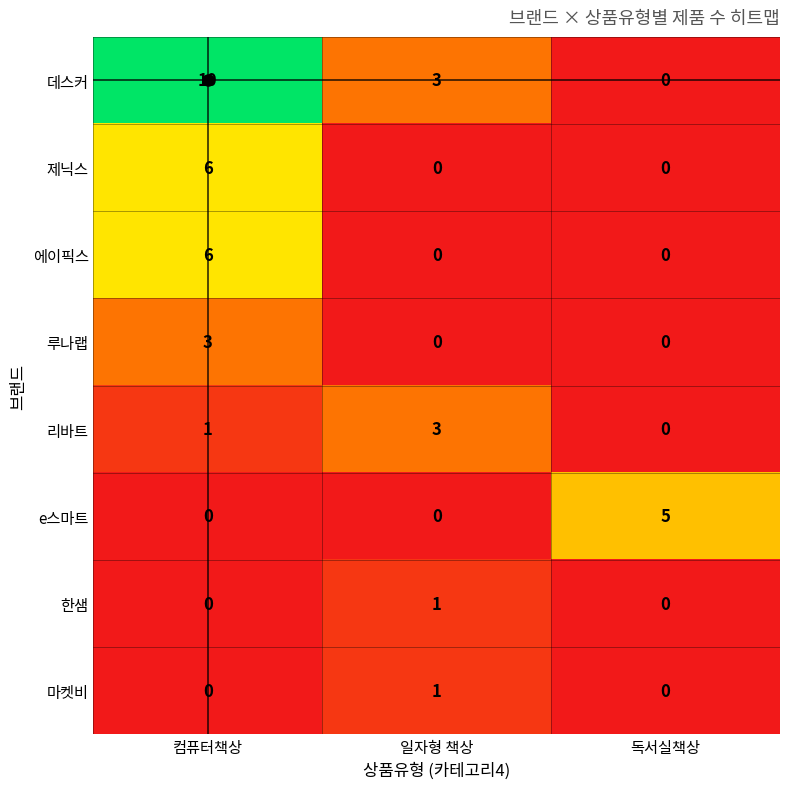

At which category does the chart reach its peak across all series?

컴퓨터책상